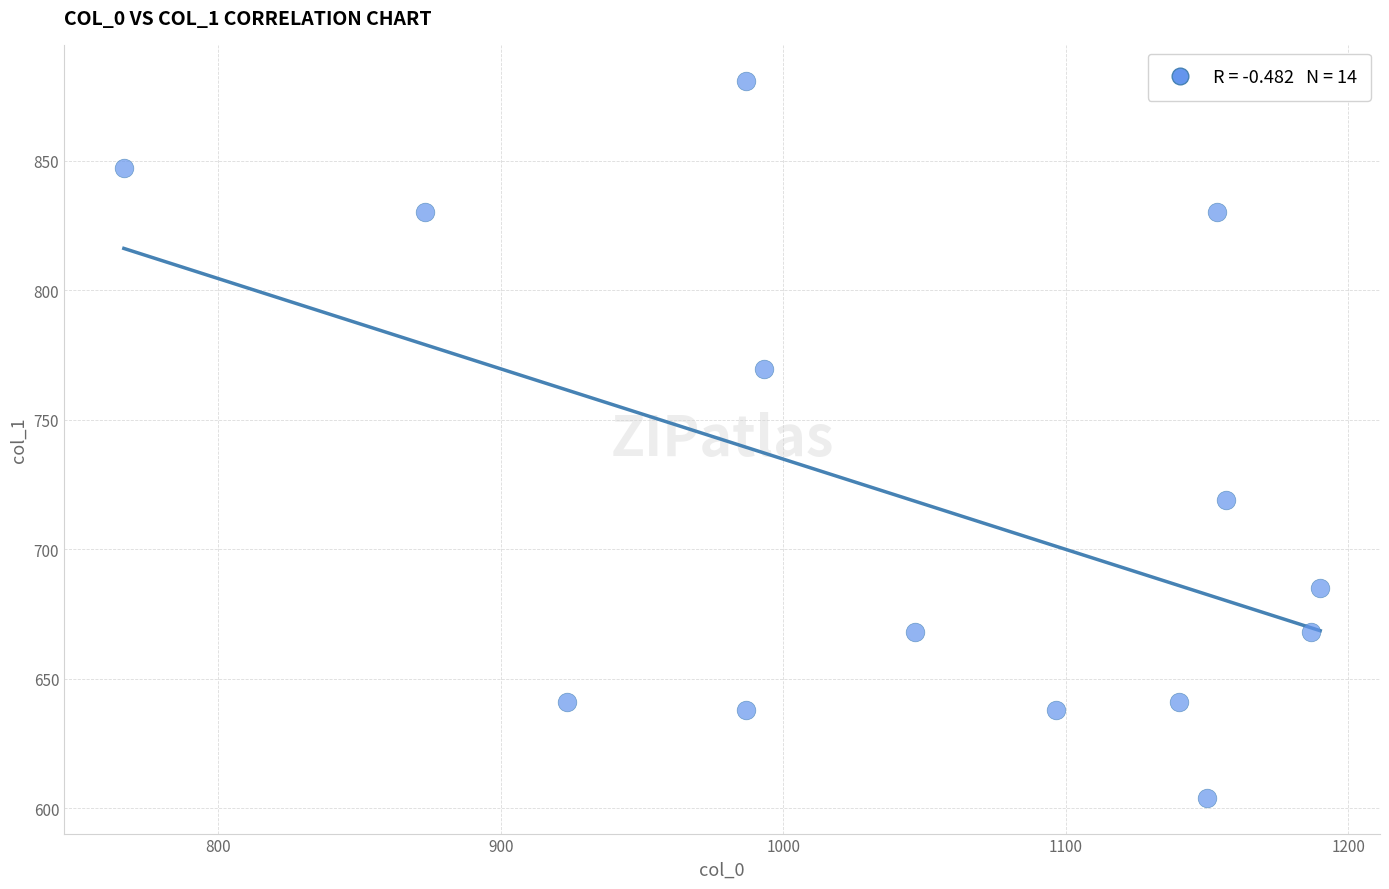

What is the range of X values (max minus min)?

423.3